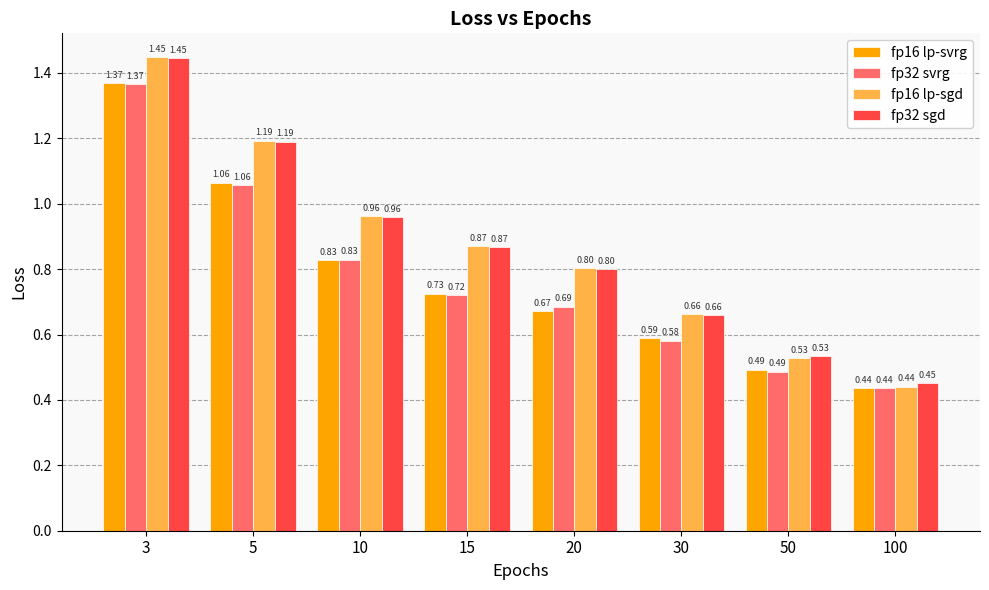

Which series has the largest range (max minus min)?

fp16 lp-sgd